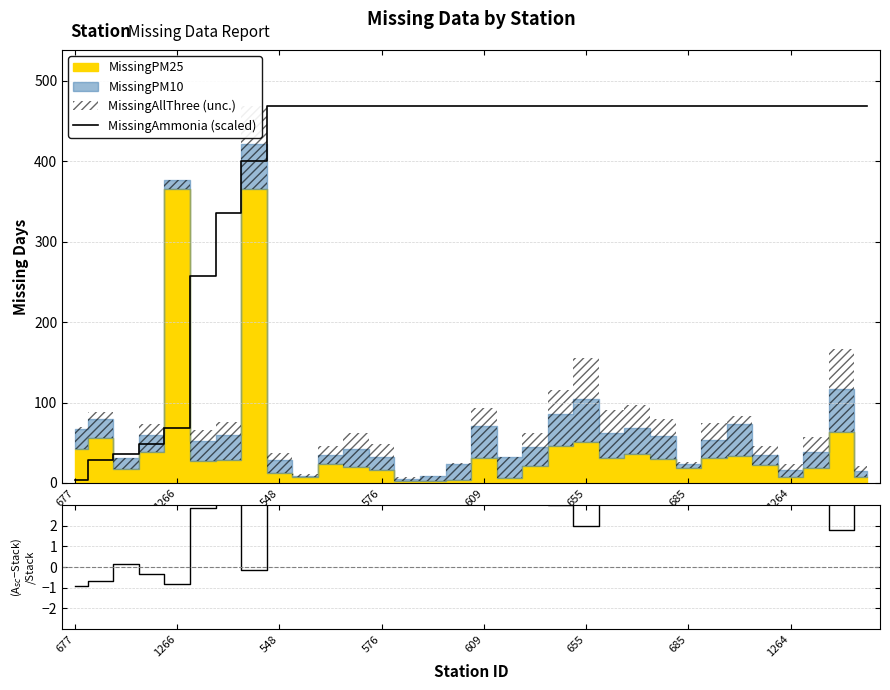

True or false: (Ammonia_scaled - Stack) / Stack and MissingAmmonia (scaled) cross at least once.

False